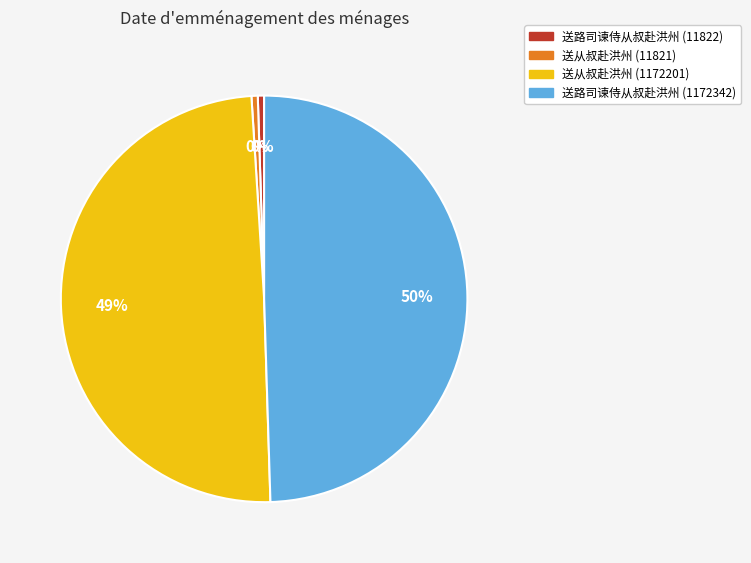

Does 送从叔赴洪州 (11821) represent more than half of the total?

No